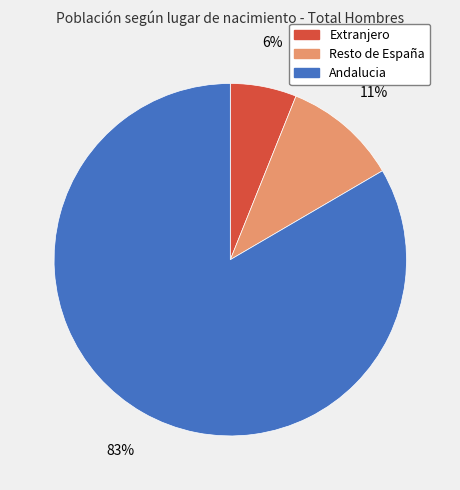

What is the largest slice in the pie chart?

Andalucia